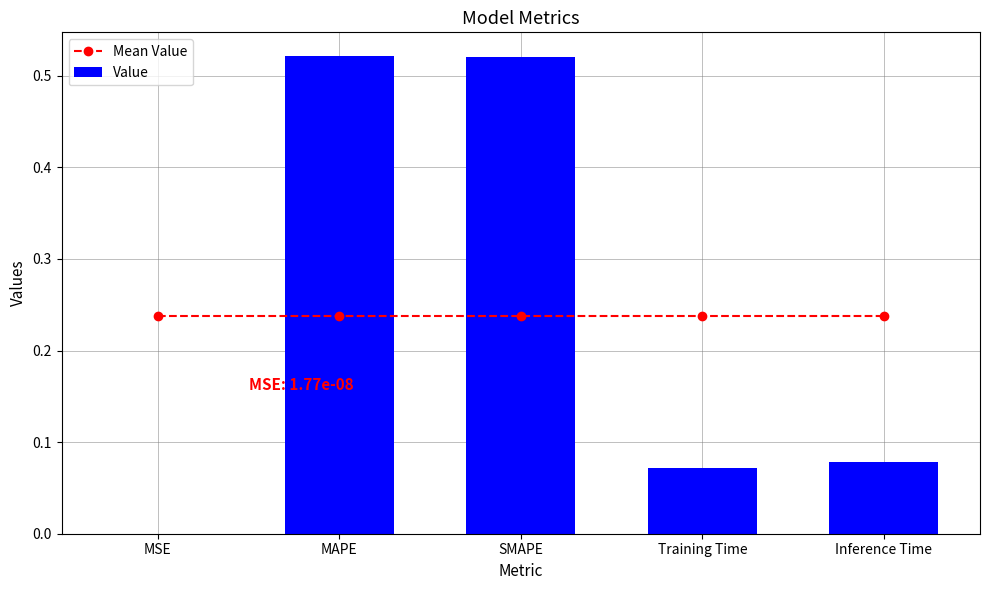

What is the difference between the highest and lowest values at MAPE?

0.3